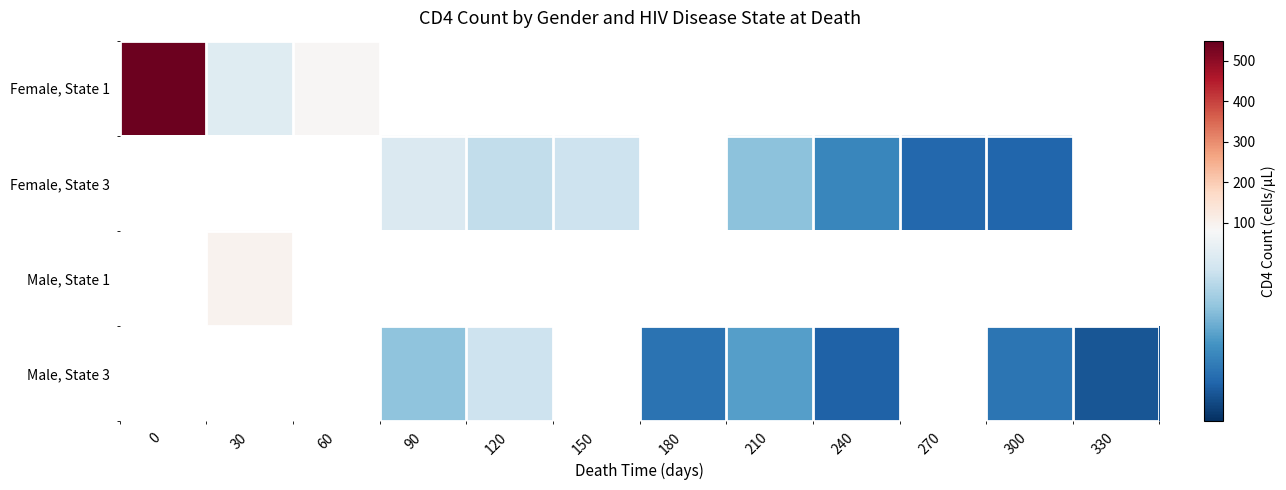

Is the value of Female, State 3 at 30 greater than the value of Female, State 1 at 180?

No